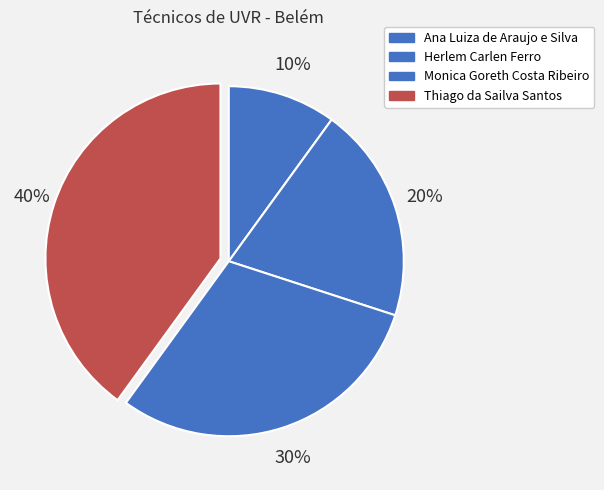

How many slices are in this pie chart?

4